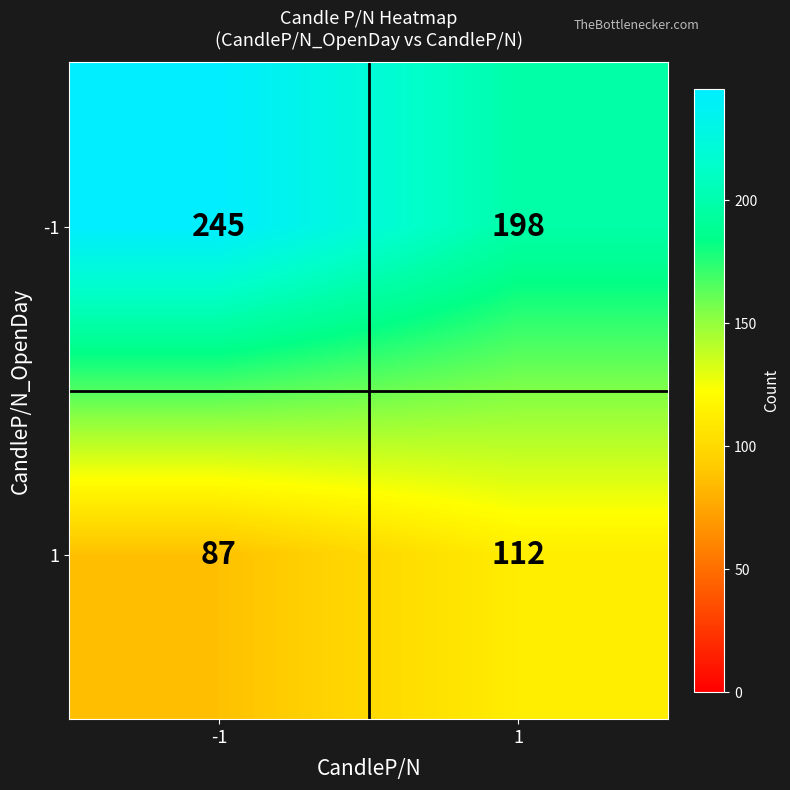

Rank the series by their maximum value, from highest to lowest.

-1, 1